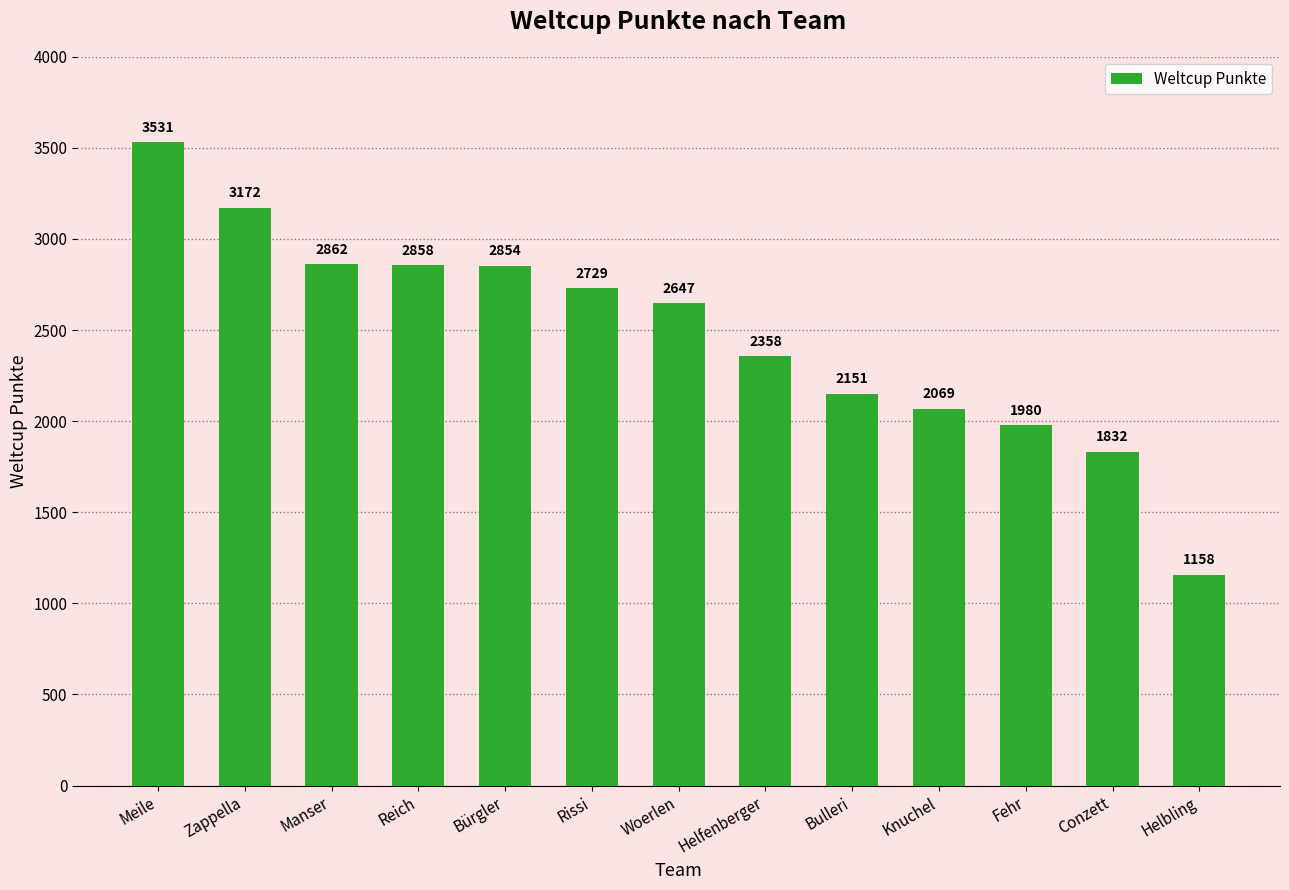

What is the label of the 13th bar from the left?

Helbling